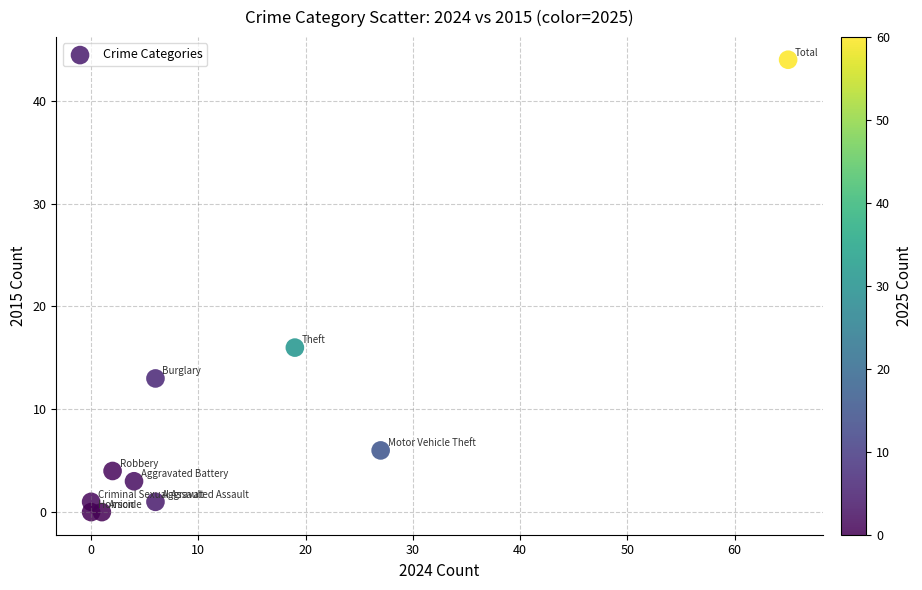

What Y value in the scatter plot is closest to 22?

16